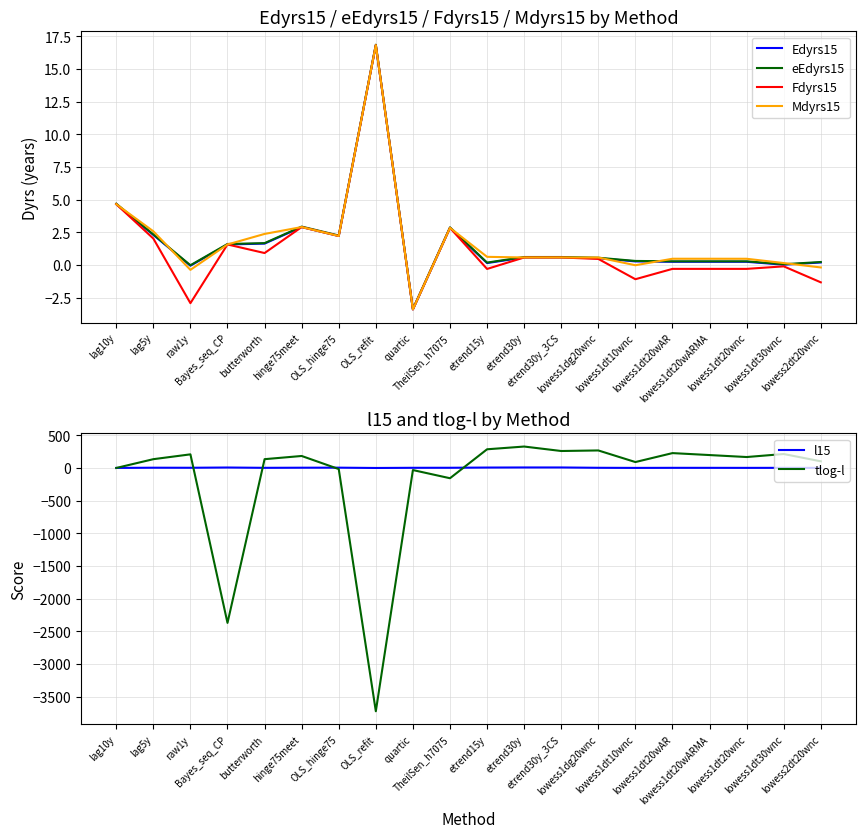

Between raw1y and lowess1dt20wnc, which series saw the biggest shift?

tlog-l